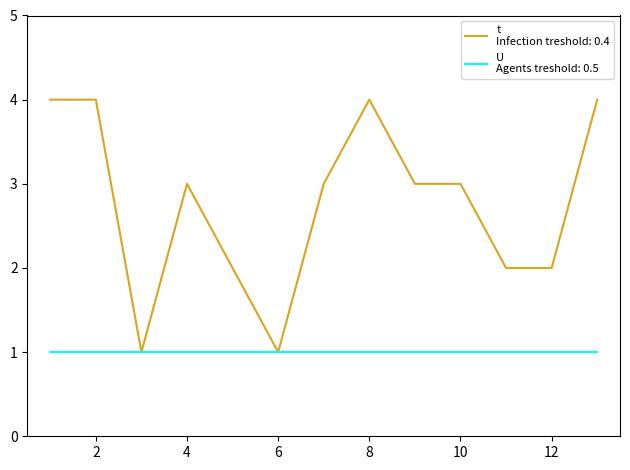

What is the greatest value displayed?

4